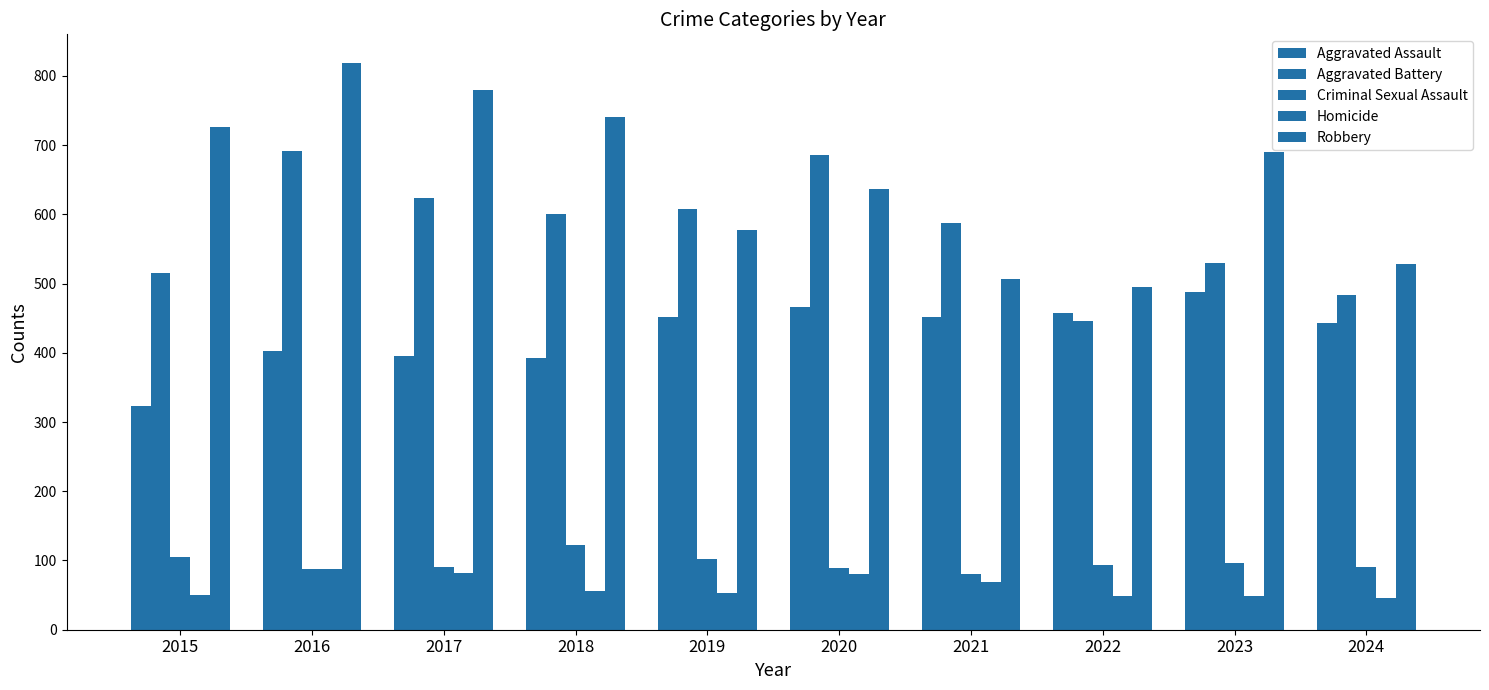

What is the average value of the Homicide series?

62